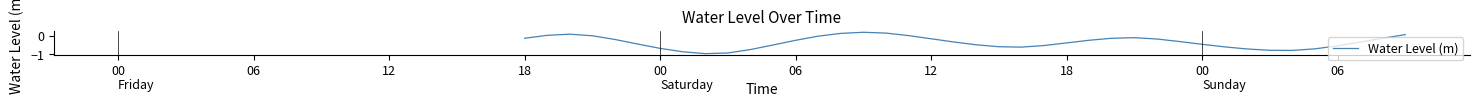

Is this an area chart (filled region under the line)?

No